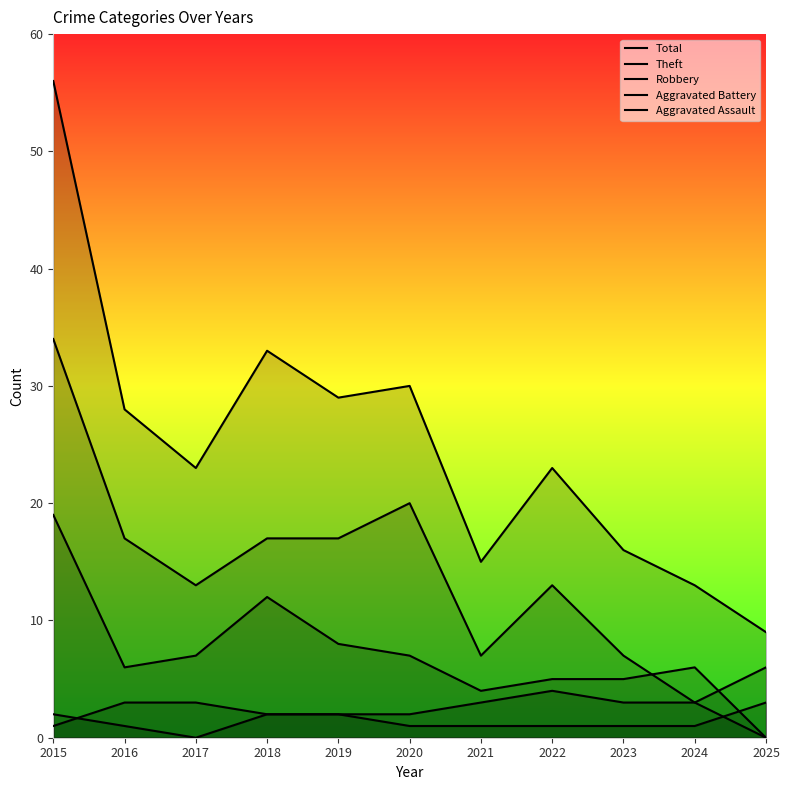

At which category is the sum across all series the highest?

2015